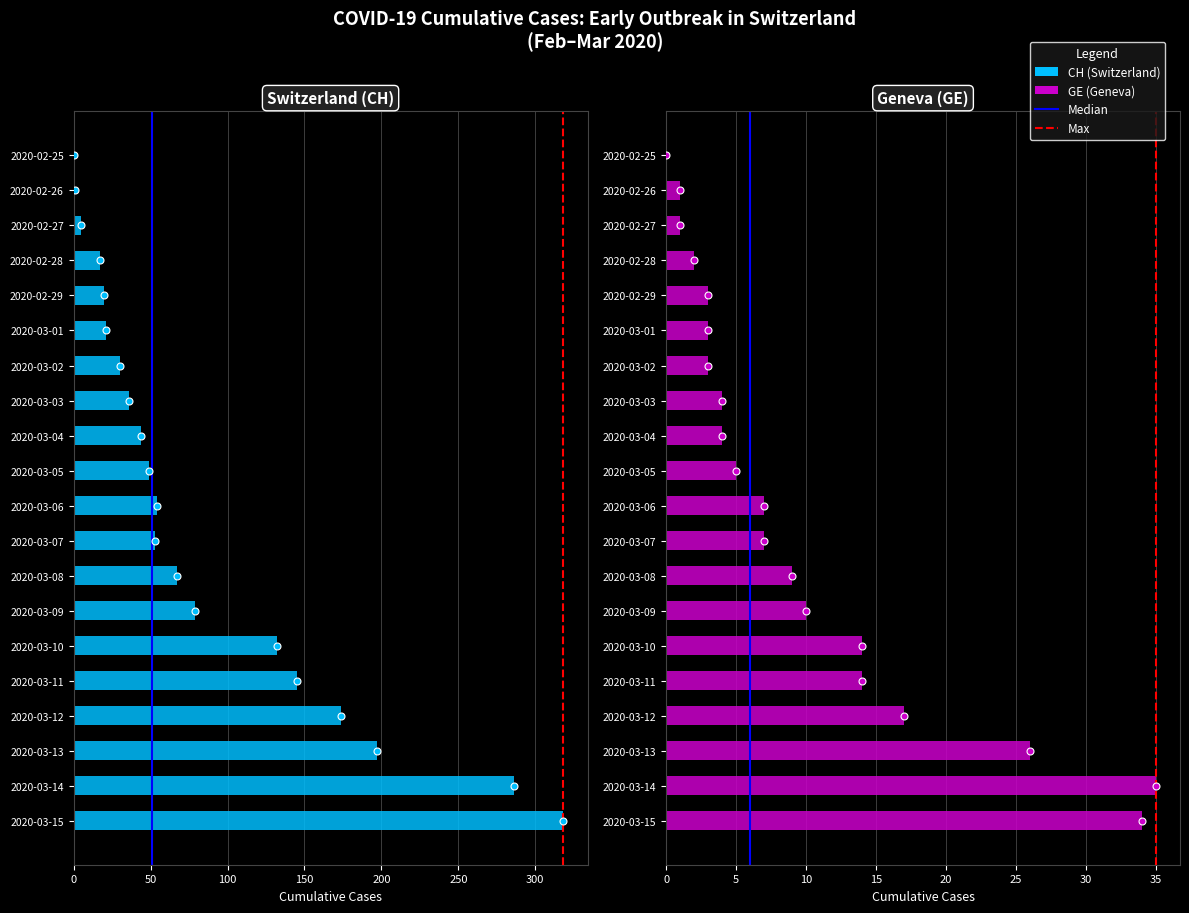

What is the label of the 6th bar from the left?

2020-03-01